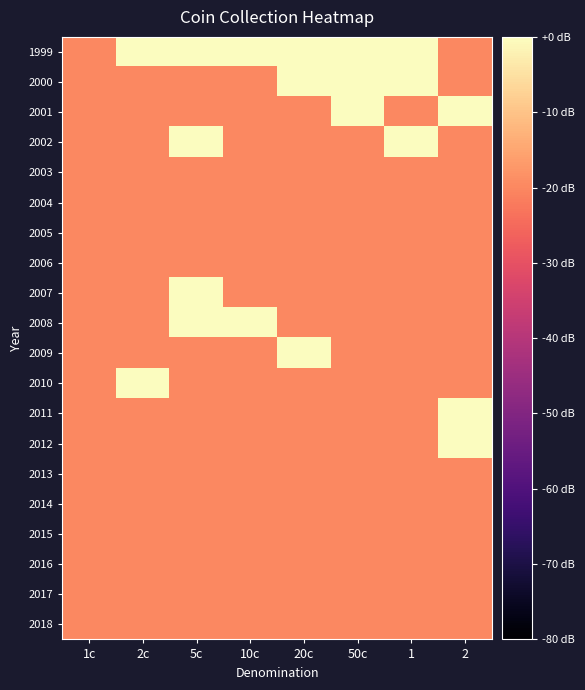

Reading right to left, extract all data points from this chart.

1999: 2=-20.0	1=0.0	50c=6.0	20c=4.8	10c=3.0	5c=0.0	2c=3.0	1c=-20.0
2000: 2=-20.0	1=0.0	50c=3.0	20c=3.0	10c=-20.0	5c=-20.0	2c=-20.0	1c=-20.0
2001: 2=4.8	1=-20.0	50c=0.0	20c=-20.0	10c=-20.0	5c=-20.0	2c=-20.0	1c=-20.0
2002: 2=-20.0	1=0.0	50c=-20.0	20c=-20.0	10c=-20.0	5c=0.0	2c=-20.0	1c=-20.0
2003: 2=-20.0	1=-20.0	50c=-20.0	20c=-20.0	10c=-20.0	5c=-20.0	2c=-20.0	1c=-20.0
2004: 2=-20.0	1=-20.0	50c=-20.0	20c=-20.0	10c=-20.0	5c=-20.0	2c=-20.0	1c=-20.0
2005: 2=-20.0	1=-20.0	50c=-20.0	20c=-20.0	10c=-20.0	5c=-20.0	2c=-20.0	1c=-20.0
2006: 2=-20.0	1=-20.0	50c=-20.0	20c=-20.0	10c=-20.0	5c=-20.0	2c=-20.0	1c=-20.0
2007: 2=-20.0	1=-20.0	50c=-20.0	20c=-20.0	10c=-20.0	5c=0.0	2c=-20.0	1c=-20.0
2008: 2=-20.0	1=-20.0	50c=-20.0	20c=-20.0	10c=4.8	5c=0.0	2c=-20.0	1c=-20.0
2009: 2=-20.0	1=-20.0	50c=-20.0	20c=0.0	10c=-20.0	5c=-20.0	2c=-20.0	1c=-20.0
2010: 2=-20.0	1=-20.0	50c=-20.0	20c=-20.0	10c=-20.0	5c=-20.0	2c=0.0	1c=-20.0
2011: 2=0.0	1=-20.0	50c=-20.0	20c=-20.0	10c=-20.0	5c=-20.0	2c=-20.0	1c=-20.0
2012: 2=0.0	1=-20.0	50c=-20.0	20c=-20.0	10c=-20.0	5c=-20.0	2c=-20.0	1c=-20.0
2013: 2=-20.0	1=-20.0	50c=-20.0	20c=-20.0	10c=-20.0	5c=-20.0	2c=-20.0	1c=-20.0
2014: 2=-20.0	1=-20.0	50c=-20.0	20c=-20.0	10c=-20.0	5c=-20.0	2c=-20.0	1c=-20.0
2015: 2=-20.0	1=-20.0	50c=-20.0	20c=-20.0	10c=-20.0	5c=-20.0	2c=-20.0	1c=-20.0
2016: 2=-20.0	1=-20.0	50c=-20.0	20c=-20.0	10c=-20.0	5c=-20.0	2c=-20.0	1c=-20.0
2017: 2=-20.0	1=-20.0	50c=-20.0	20c=-20.0	10c=-20.0	5c=-20.0	2c=-20.0	1c=-20.0
2018: 2=-20.0	1=-20.0	50c=-20.0	20c=-20.0	10c=-20.0	5c=-20.0	2c=-20.0	1c=-20.0